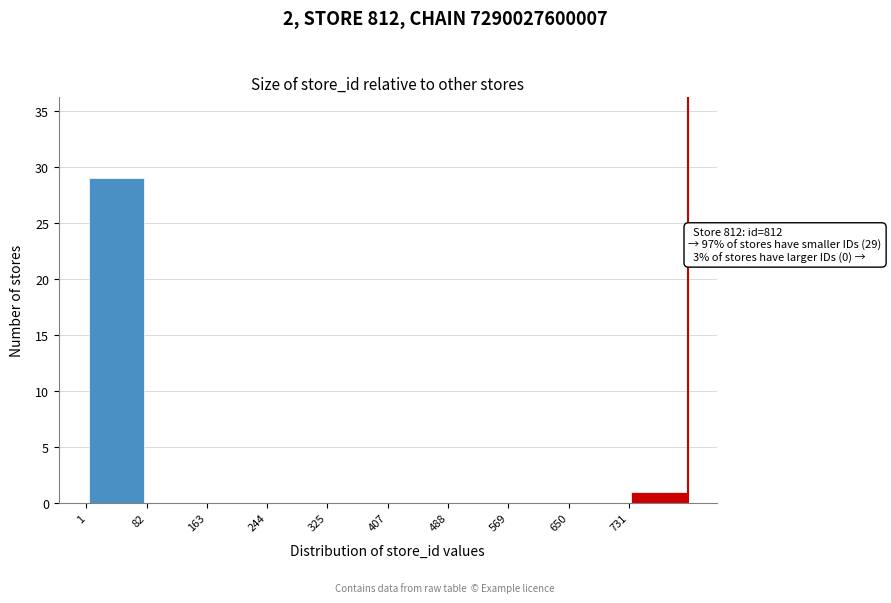

Over which range of the x-axis is the bar tallest?

0 to 80